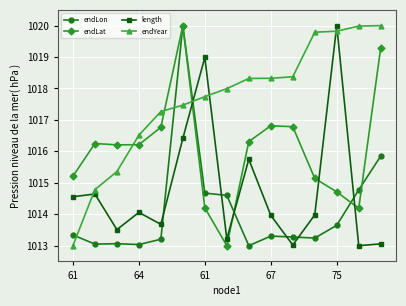

True or false: length has more than 1 interior local peaks.

True